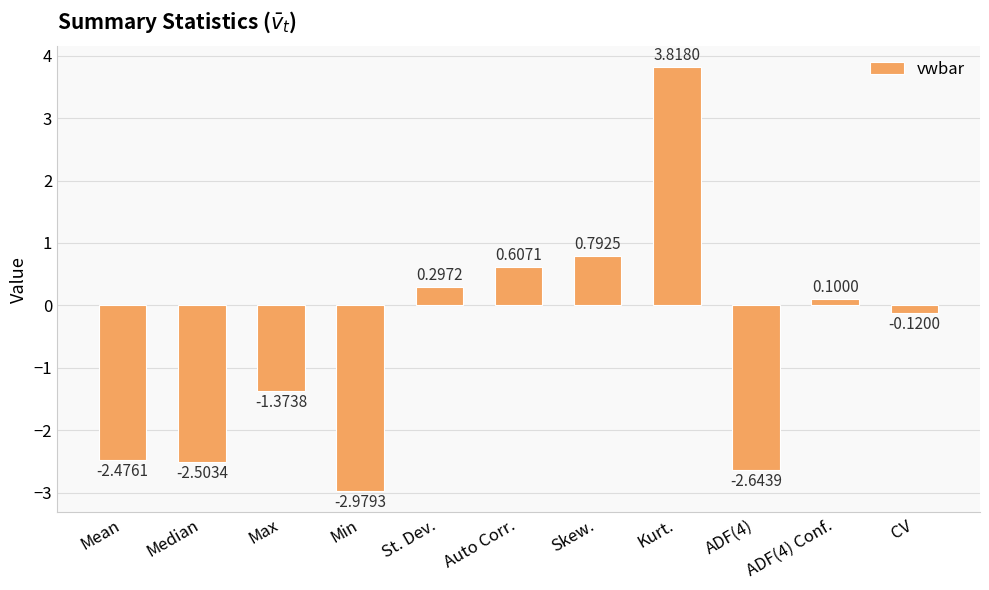

What is the change in value from Min to Auto Corr.?

+3.6